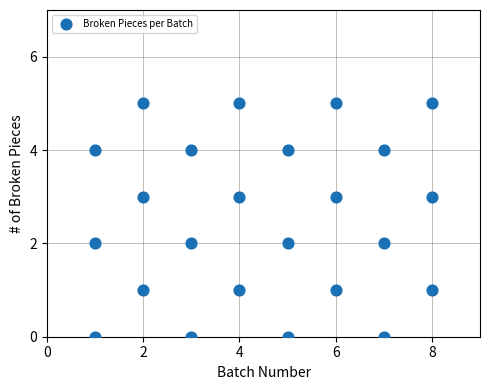

What is the range of Y values (max minus min)?

5